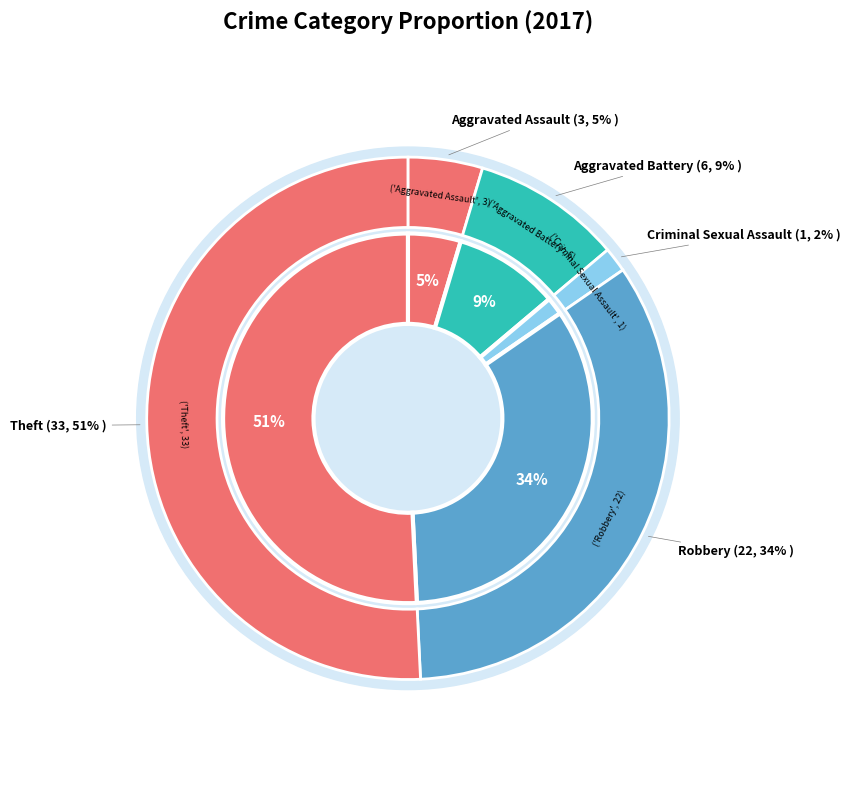

To the nearest percent, what portion does Criminal Sexual Assault represent?

2%